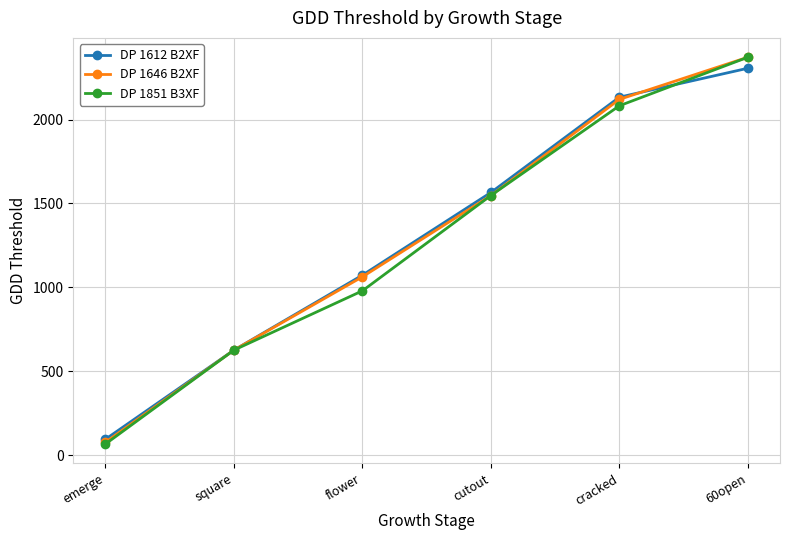

What is the difference between the maximum and minimum values in the DP 1646 B2XF series?

2295.2